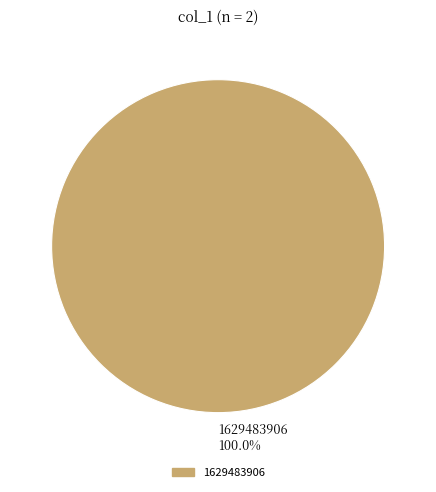

Is there any slice that represents more than half of the pie?

Yes